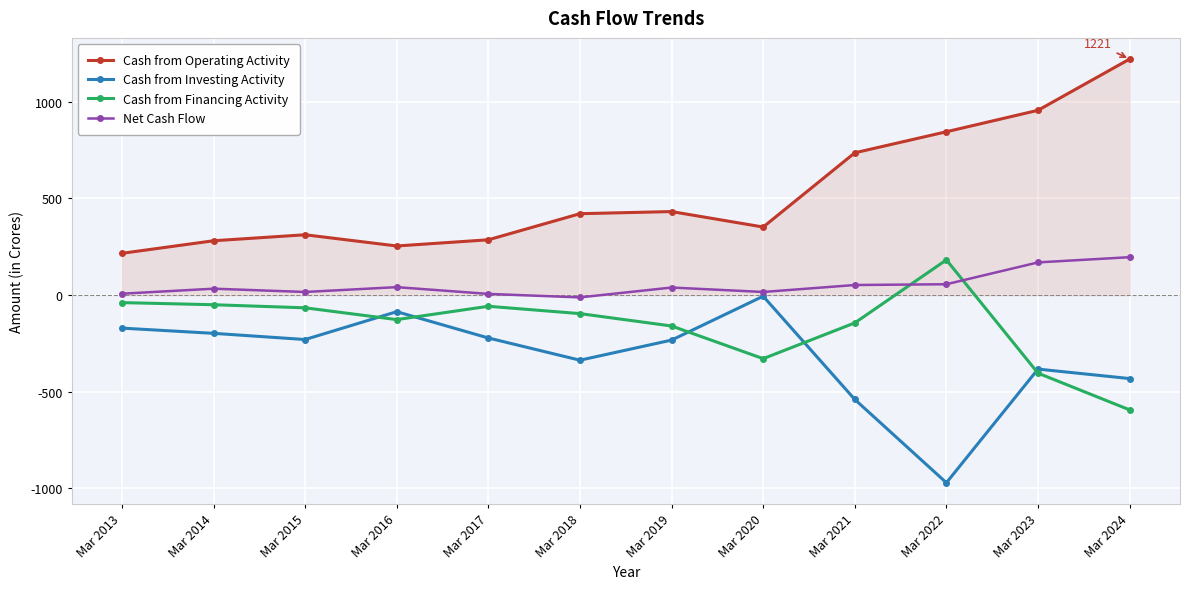

Where is Cash from Operating Activity nearest to the value 718?

Mar 2021